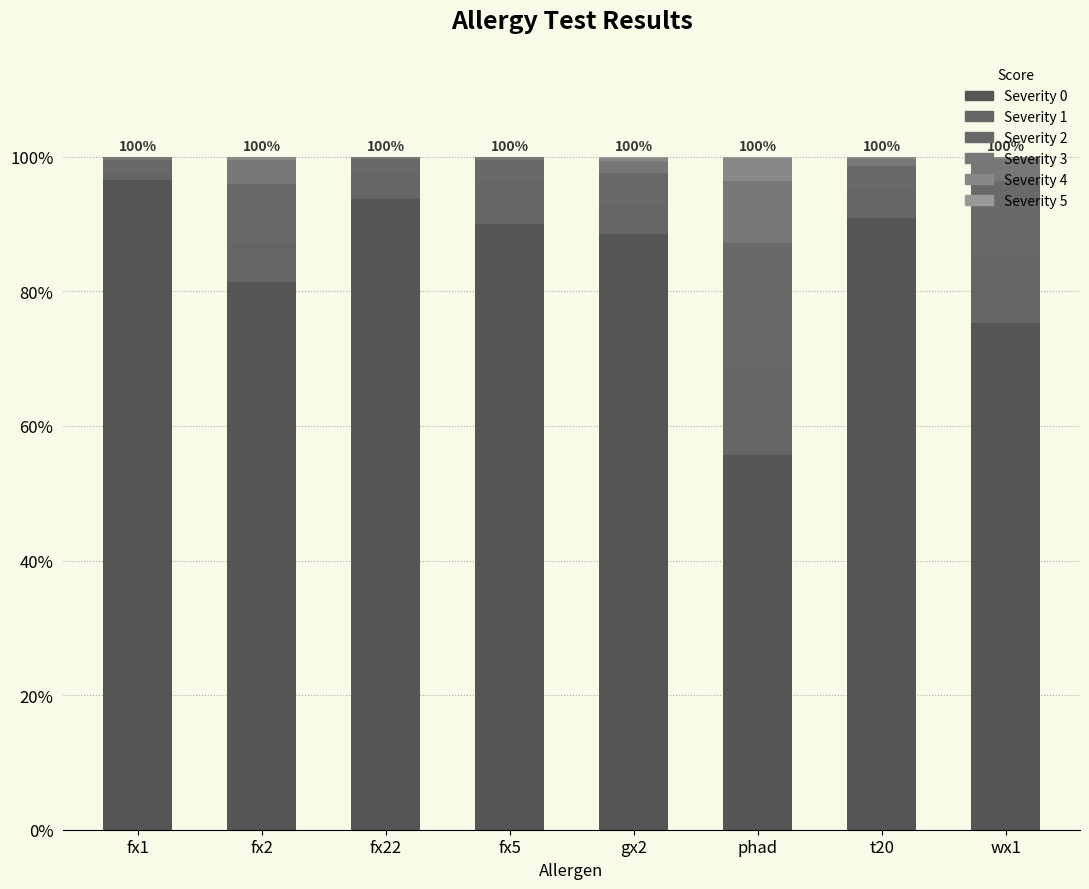

What is the label of the 7th bar from the right?

fx2